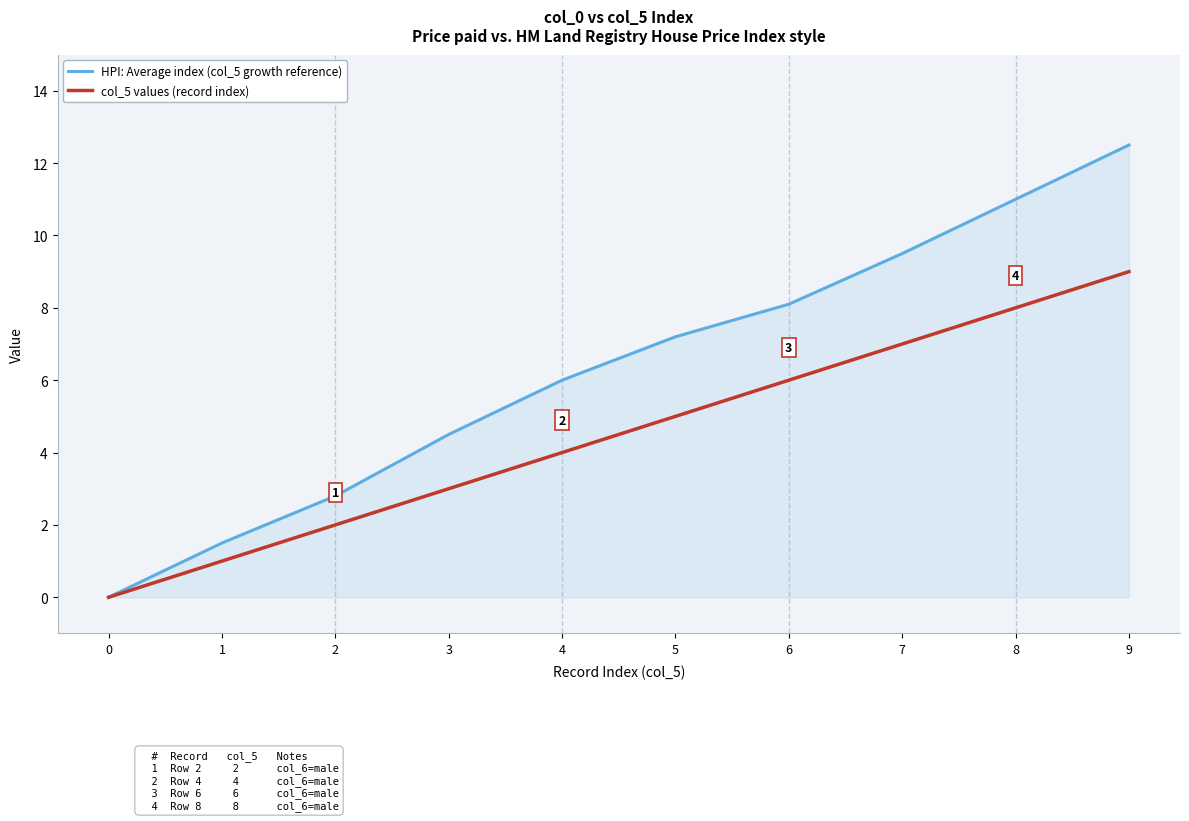

How many positive values does the col_5 values (record index) series have?

9